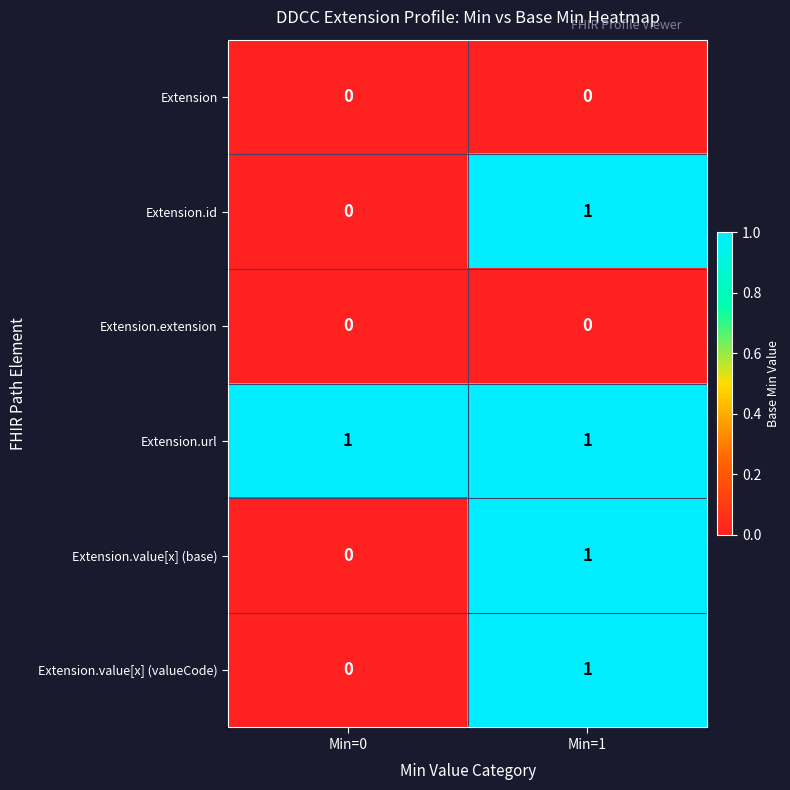

How many distinct data groups are displayed?

6